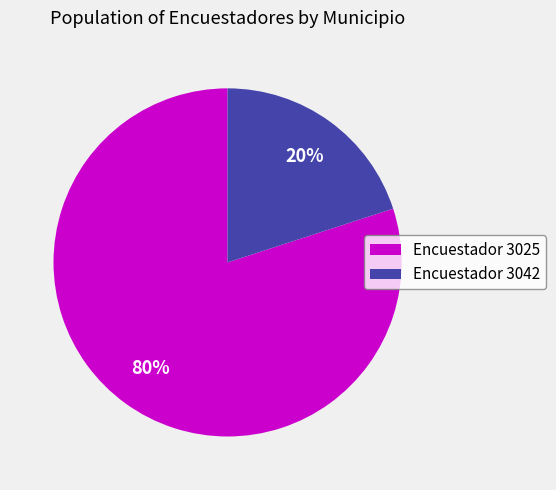

How many slices are in this pie chart?

2